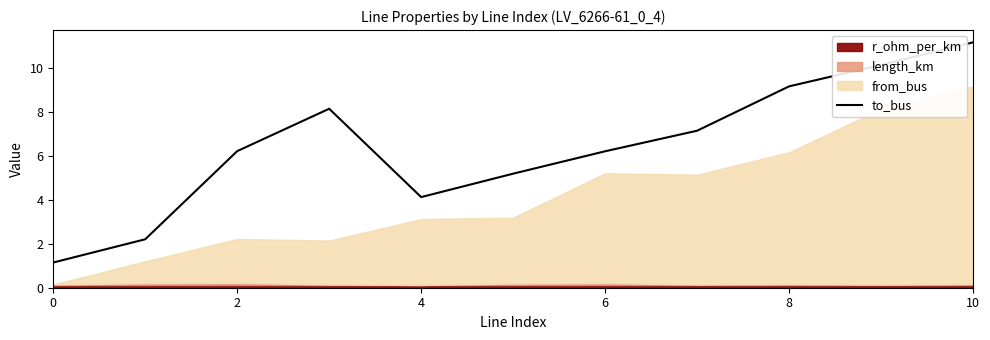

What is the sum of all values?

70.9